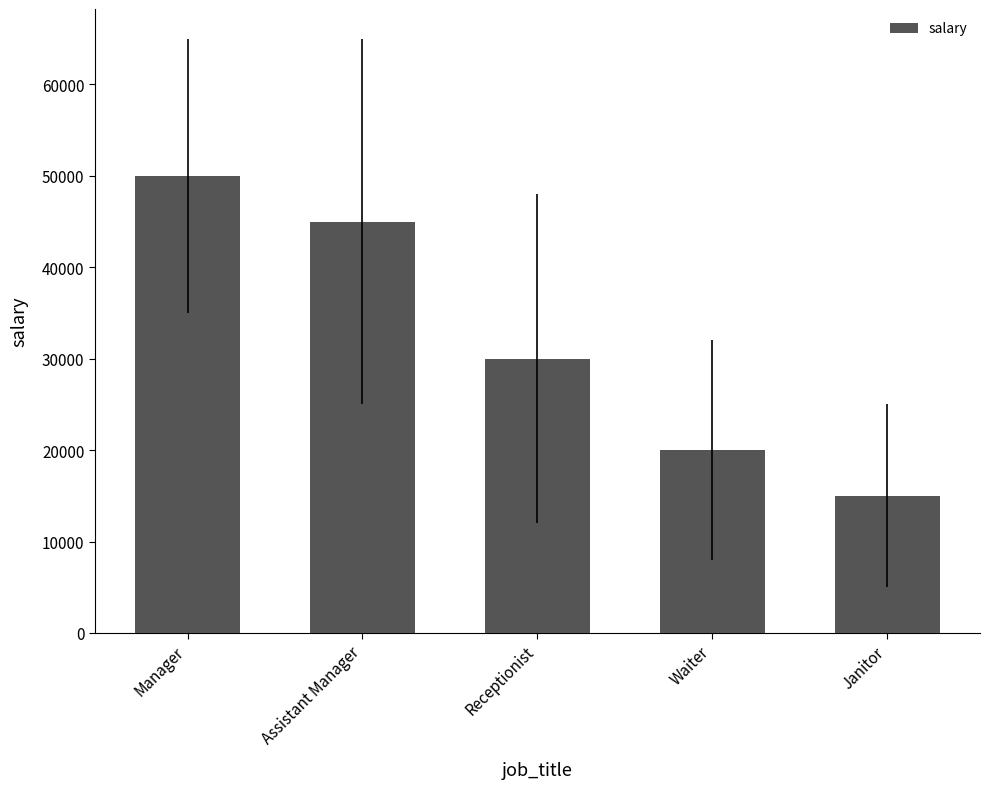

Does the chart contain any negative values?

No